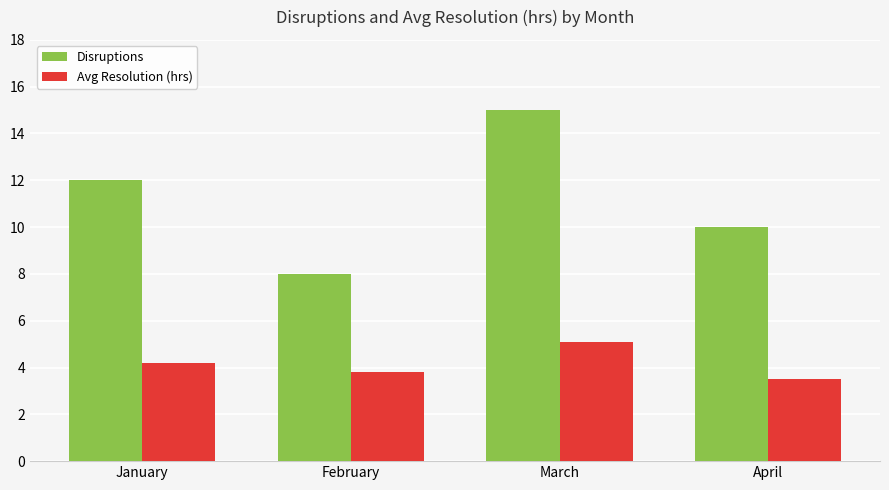

What is the value of the Avg Resolution (hrs) bar at the 2nd from the left?

3.8